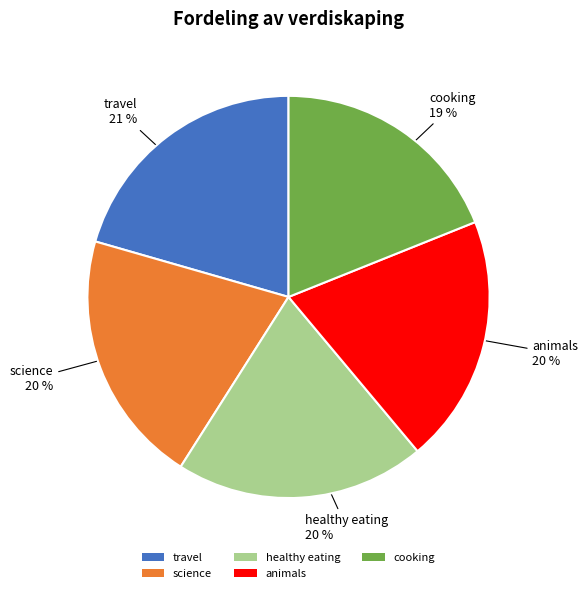

Approximately how many times larger is the value at science compared to animals?

1.0